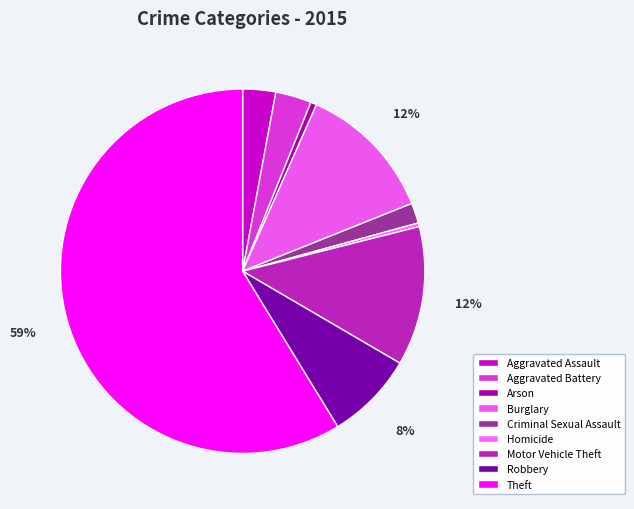

To the nearest percent, what portion does Motor Vehicle Theft represent?

12%